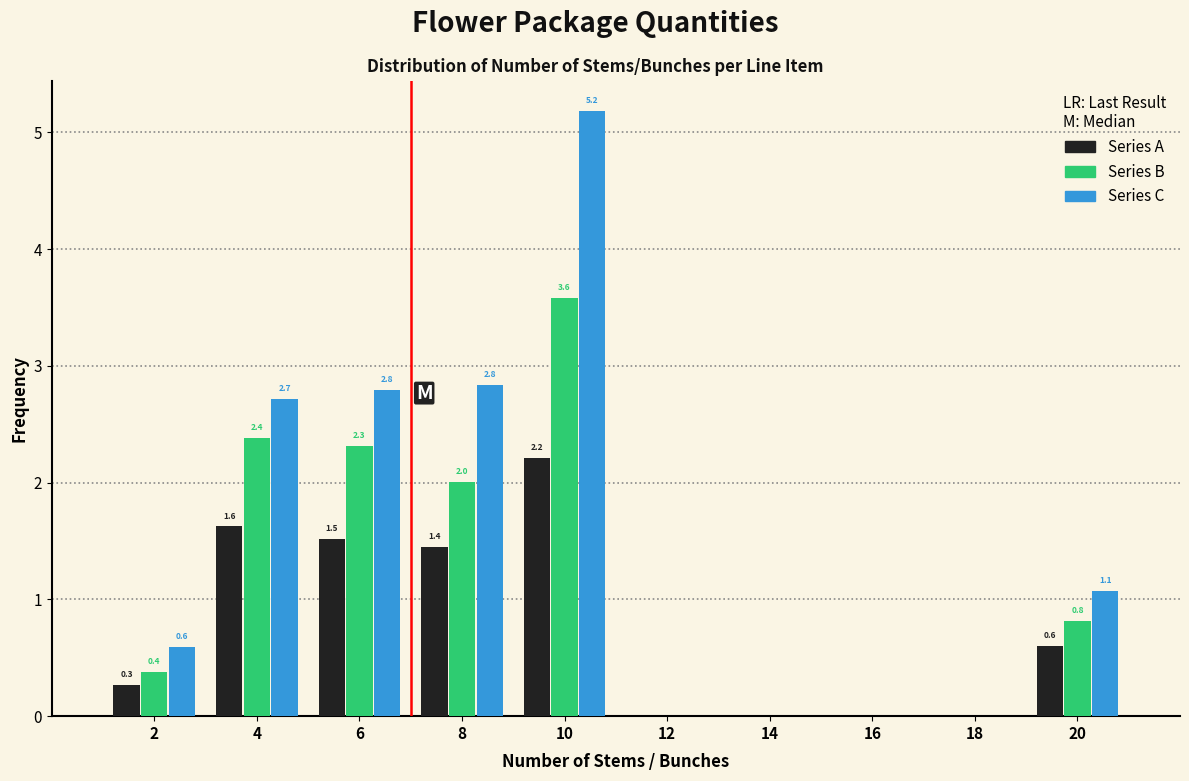

In the Series C series, which range on the x-axis has the tallest bar?

9 to 11